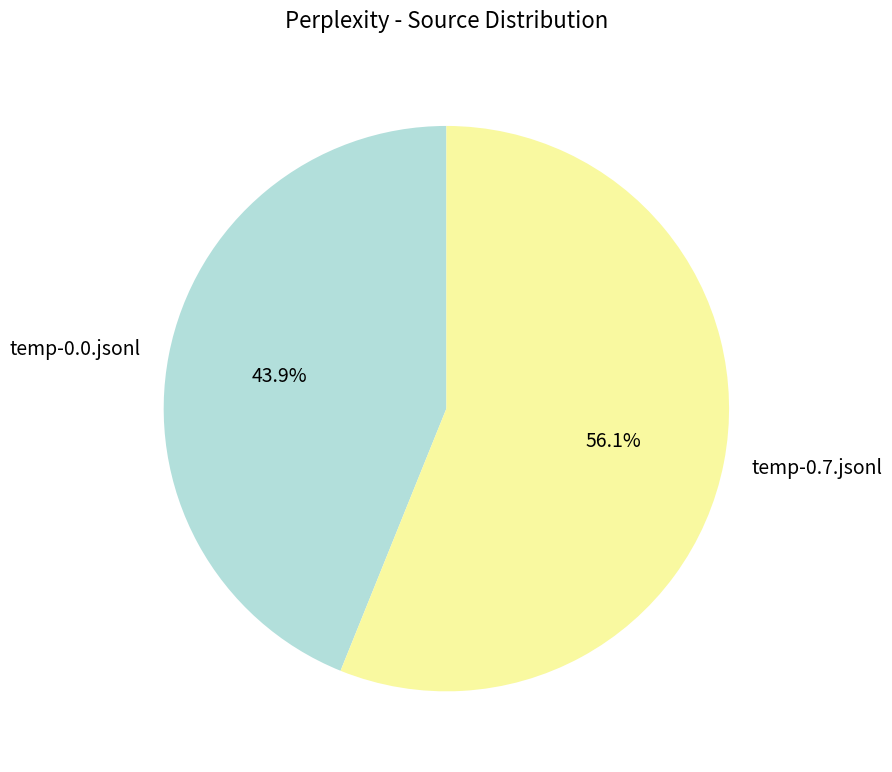

What percentage is the temp-0.0.jsonl slice, to the nearest percent?

44%